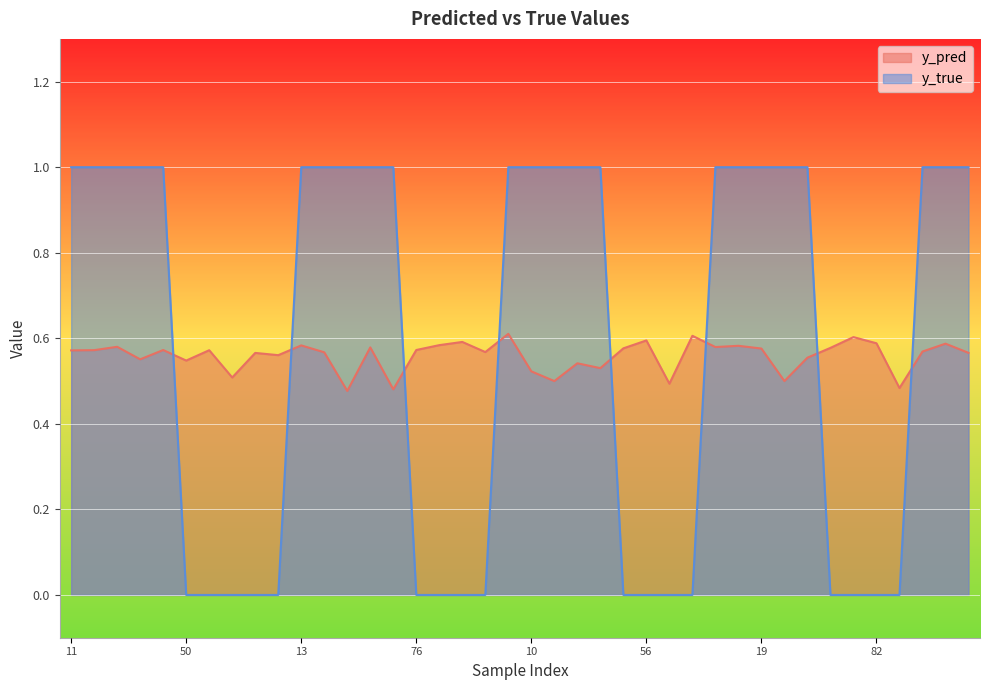

List the labels in order of y_pred value, largest first.

0, 74, 65, 56, 85, 82, 34, 84, 13, 9, 25, 4, 29, 64, 54, 19, 76, 35, 14, 51, 11, 22, 90, 15, 38, 81, 88, 42, 33, 50, 40, 47, 10, 58, 31, 21, 70, 83, 45, 20